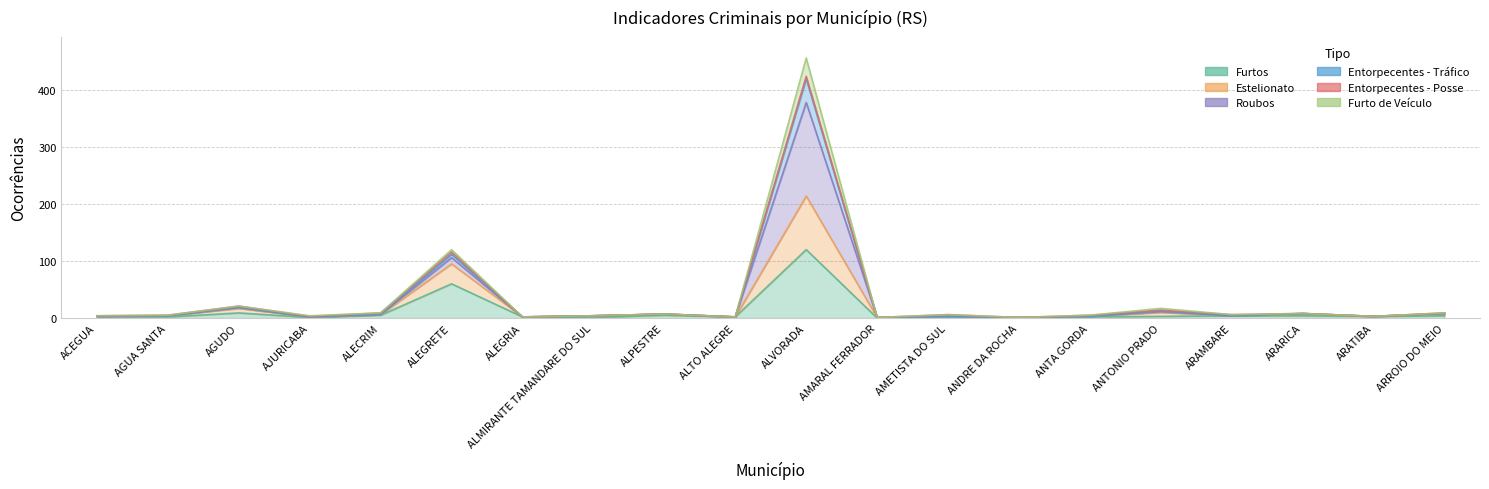

At which label is Furto de Veículo closest to 212?

ALEGRETE